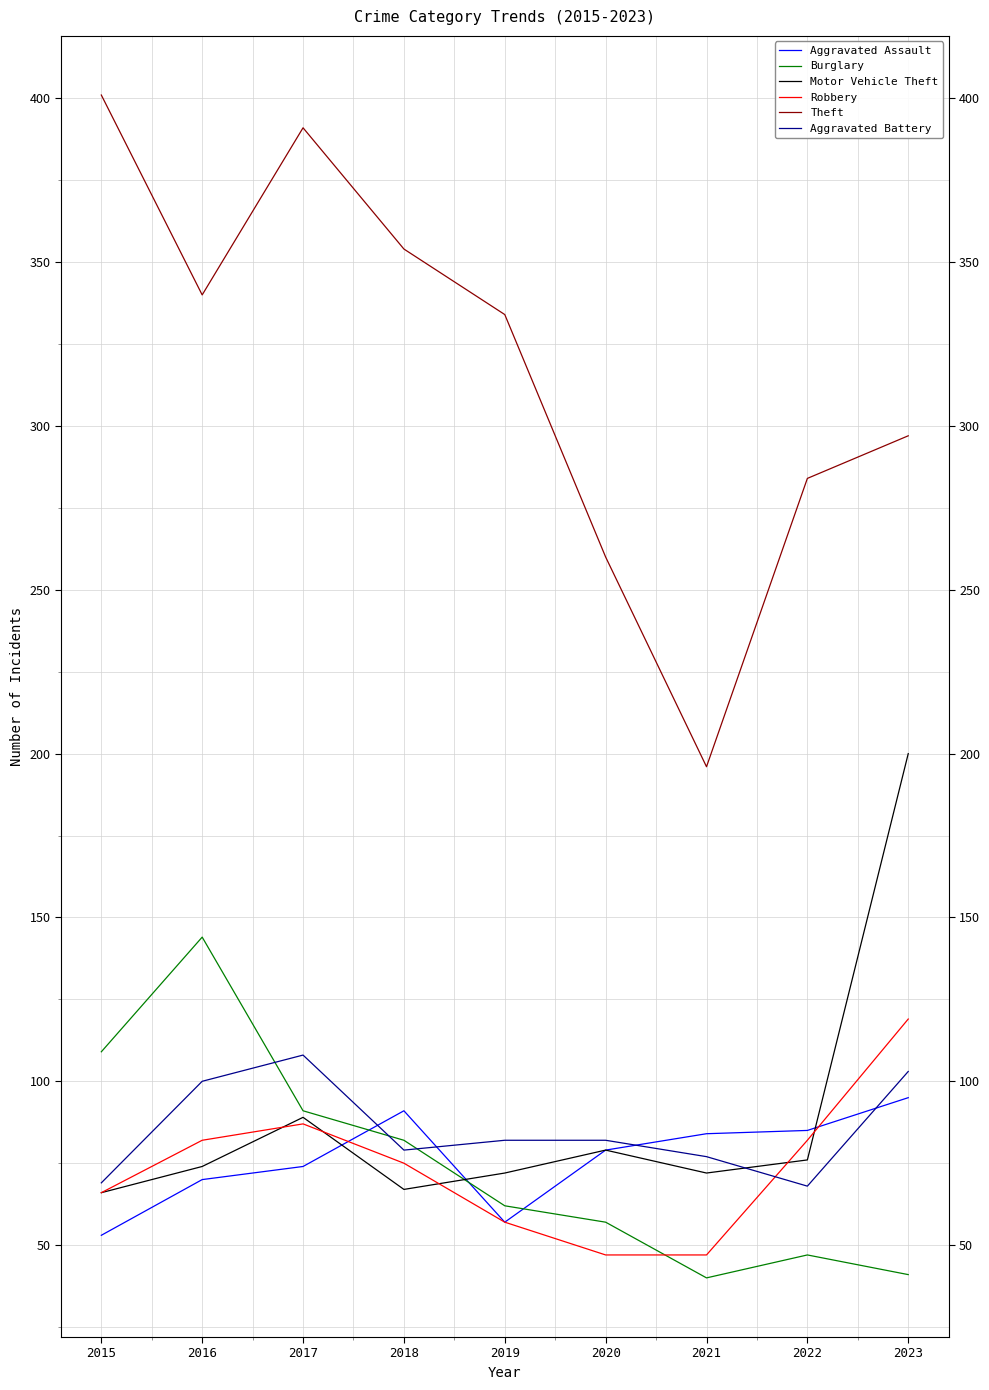

Where is Burglary nearest to the value 92?

2017